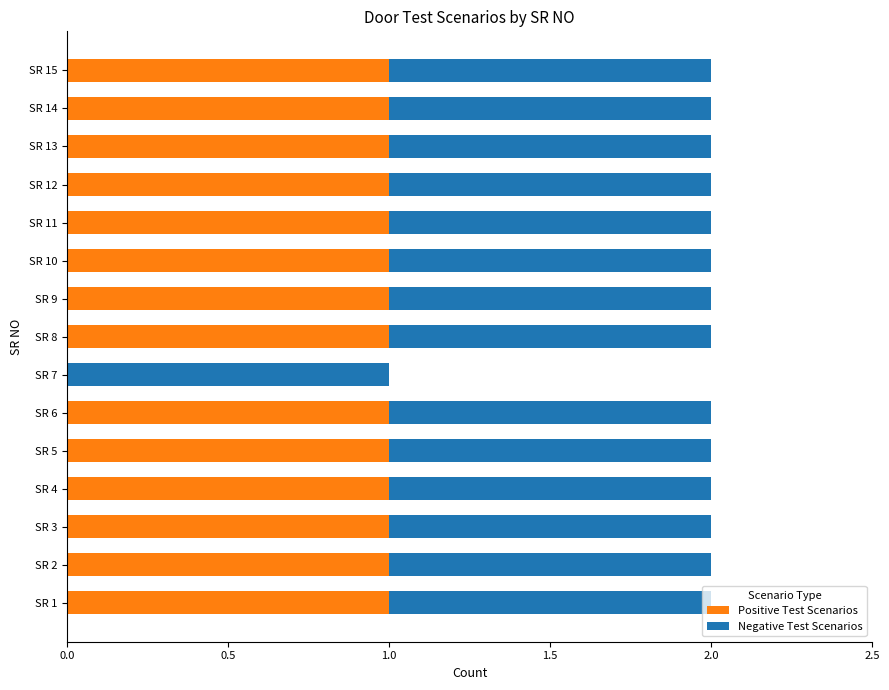

What is the sum of all Positive Test Scenarios values?

14